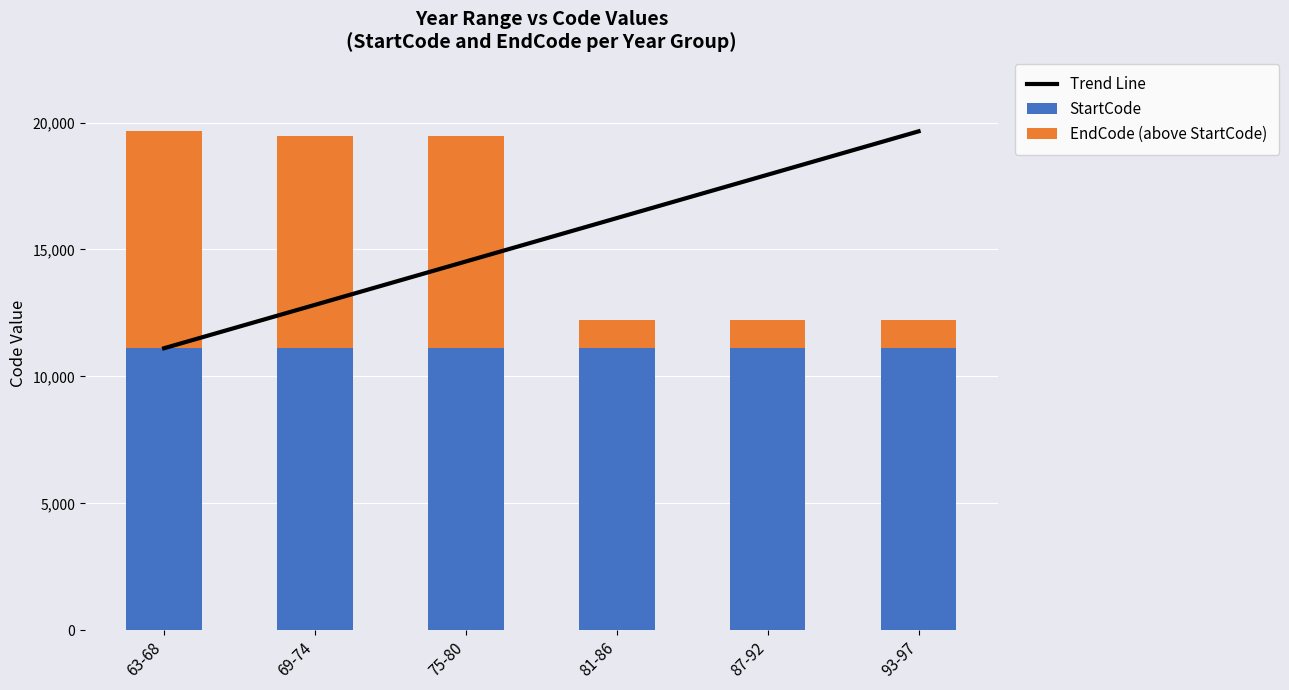

Reading left to right, list all the values displayed in this chart.

Trend Line: 63-68=11110.0	69-74=12818.8	75-80=14527.6	81-86=16236.4	87-92=17945.2	93-97=19654.0
StartCode: 63-68=11110.0	69-74=11110.0	75-80=11110.0	81-86=11111.0	87-92=11111.0	93-97=11111.0
EndCode (above StartCode): 63-68=8544.0	69-74=8351.0	75-80=8351.0	81-86=1107.0	87-92=1107.0	93-97=1107.0